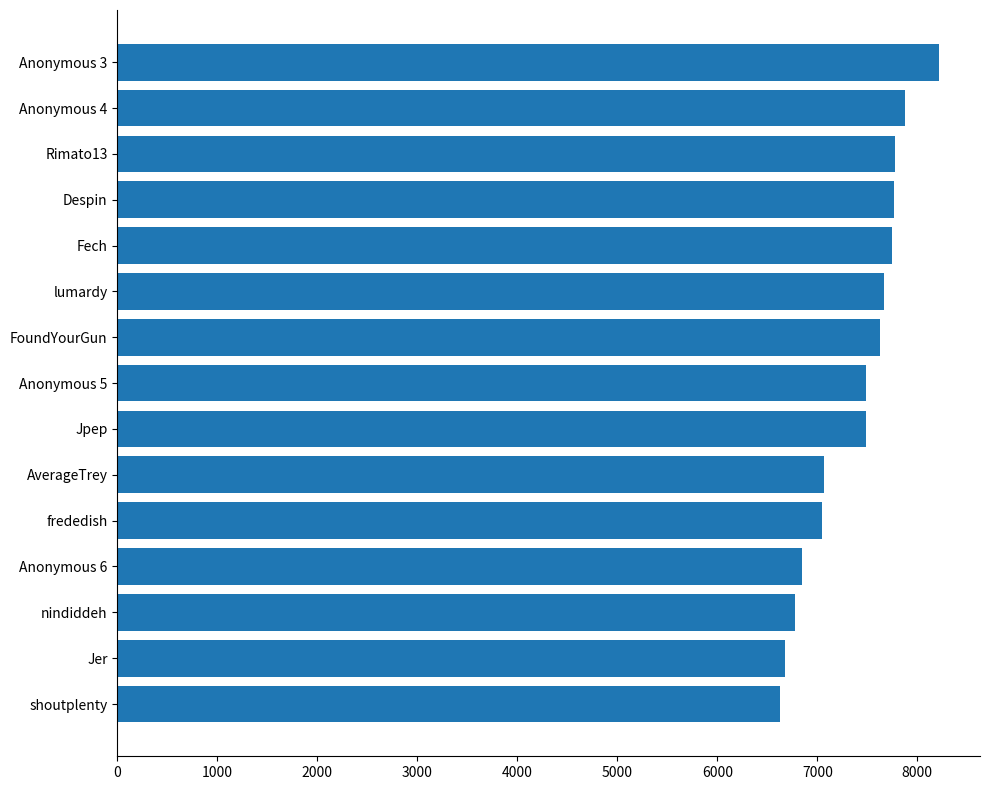

Which label corresponds to the largest value in the chart?

Anonymous 3